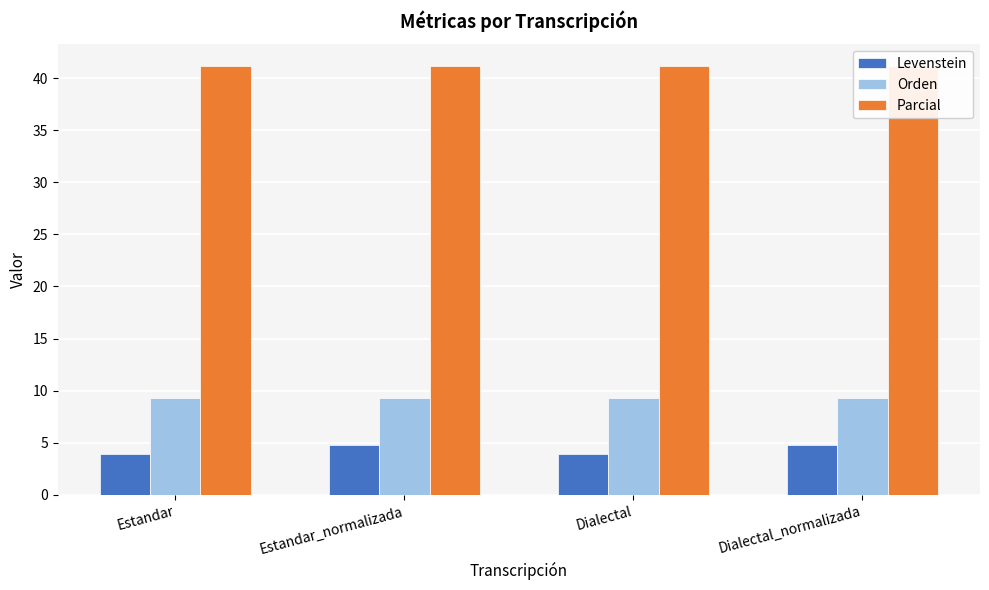

What is the label of the 2nd bar from the right?

Dialectal